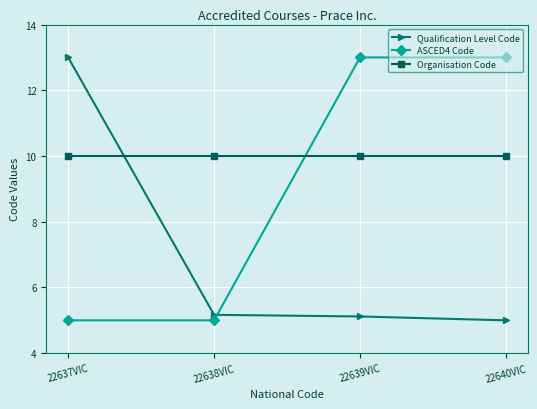

What is the maximum value for Organisation Code?

10.0